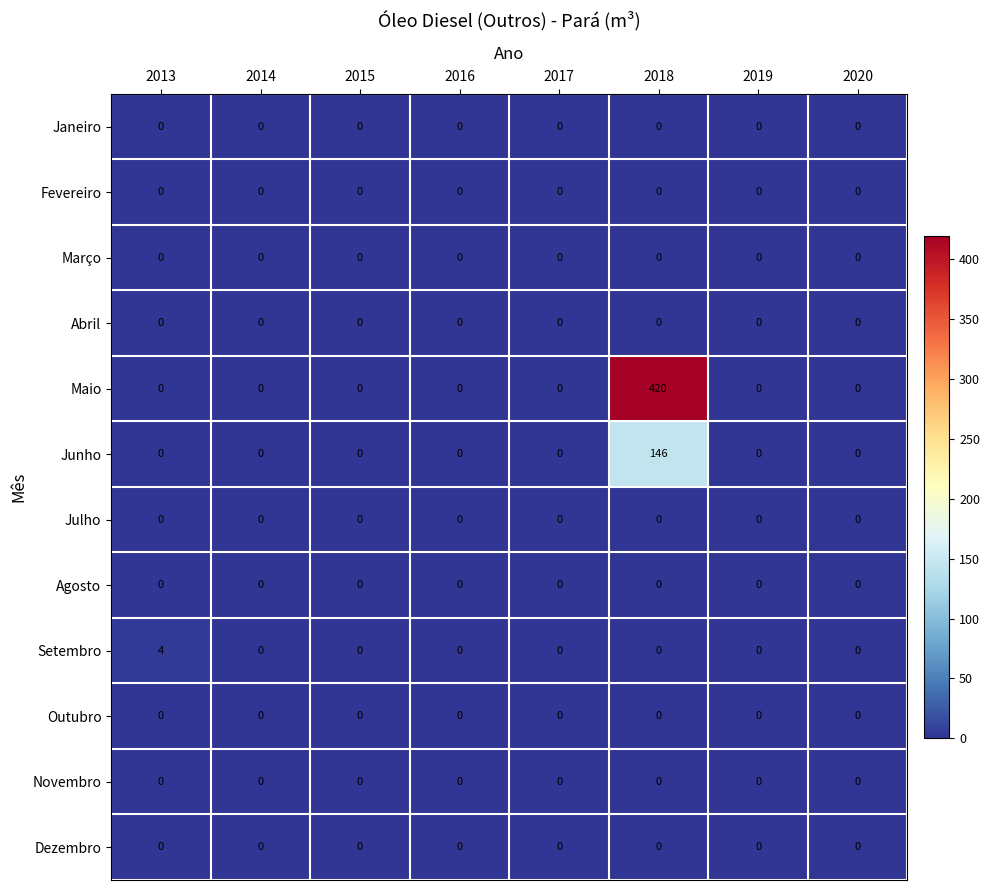

At how many categories does at least one series exceed 341?

1